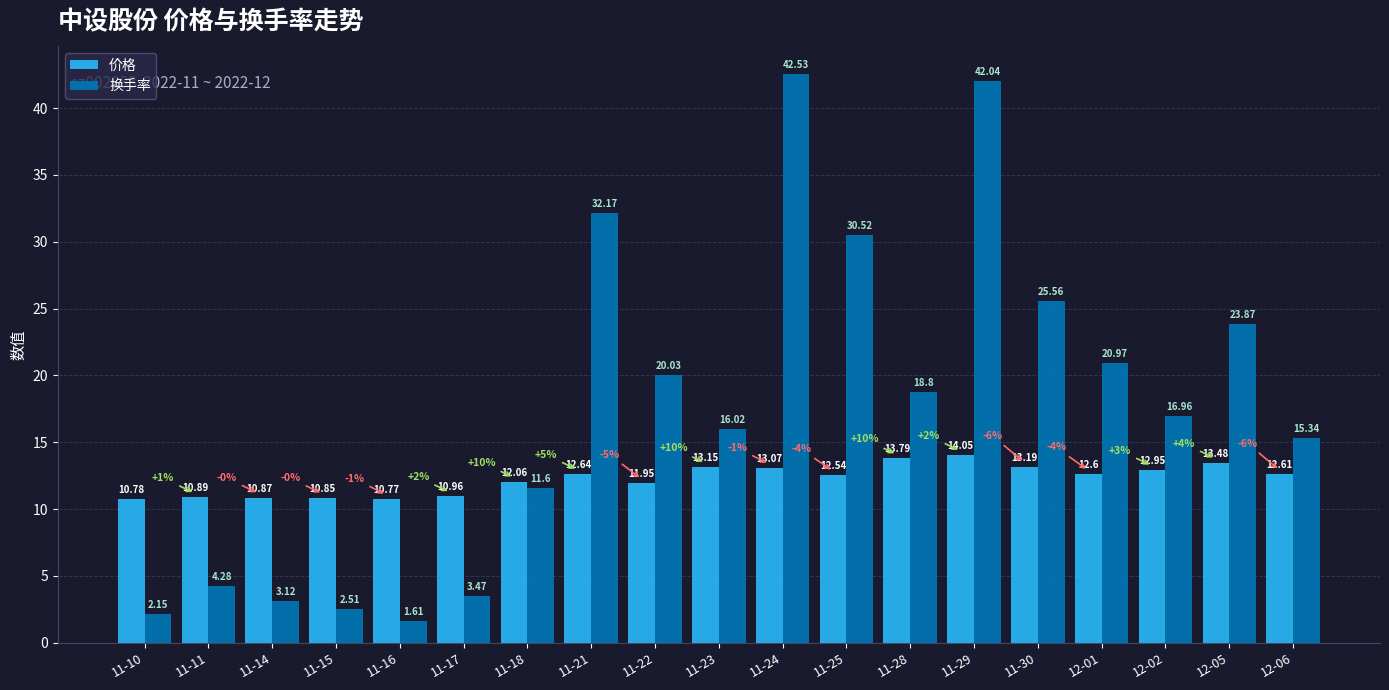

Rank the series by their average value, from highest to lowest.

换手率, 价格